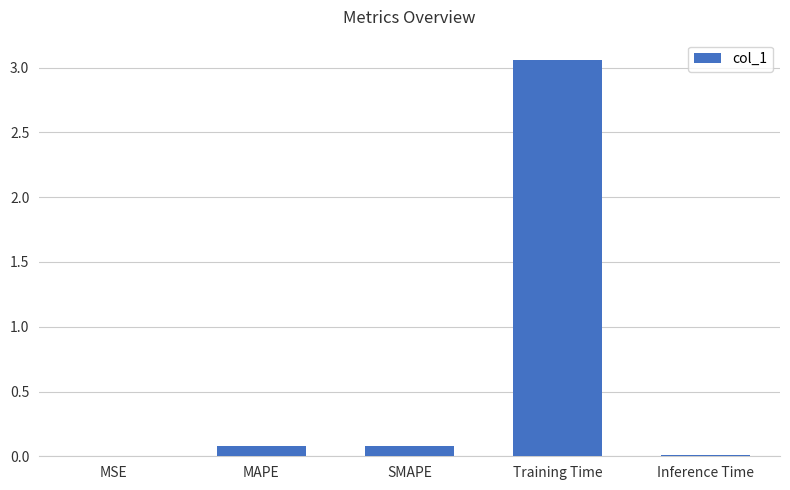

The chart shows a value of 0.1 at MAPE. True or false?

True